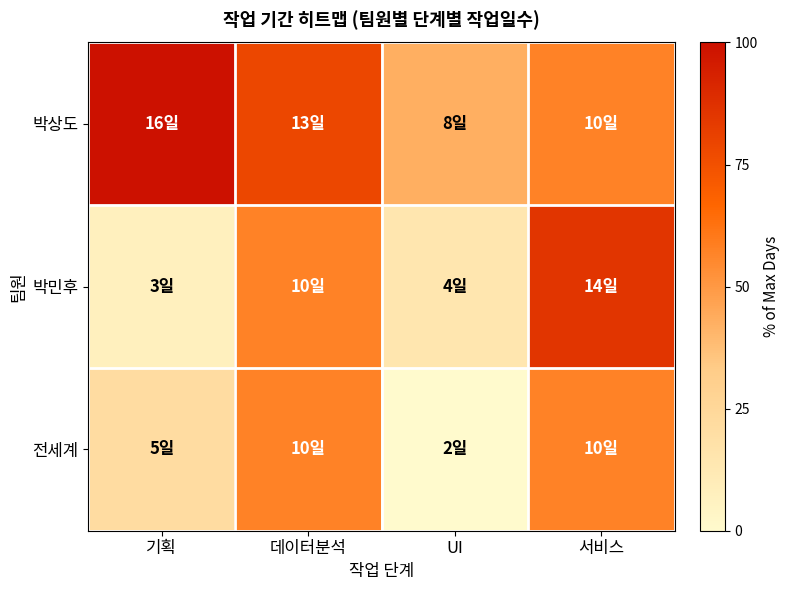

Rank the series by their average value, from highest to lowest.

박상도, 박민후, 전세계